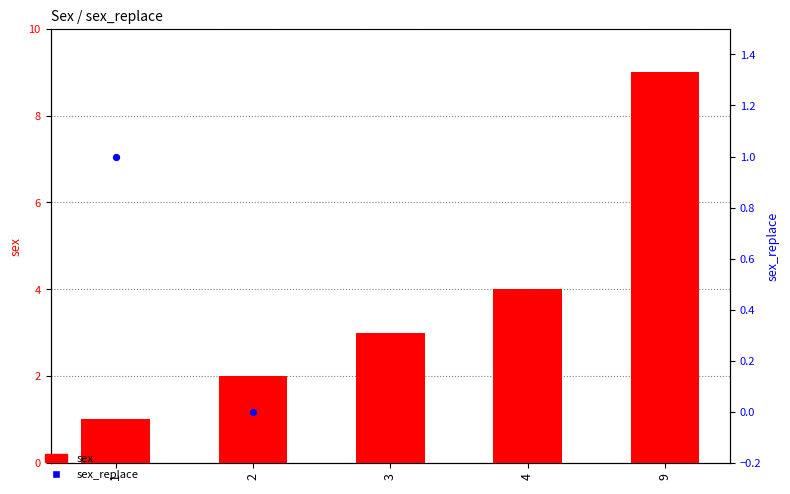

Which series contains the lowest Y value?

sex_replace